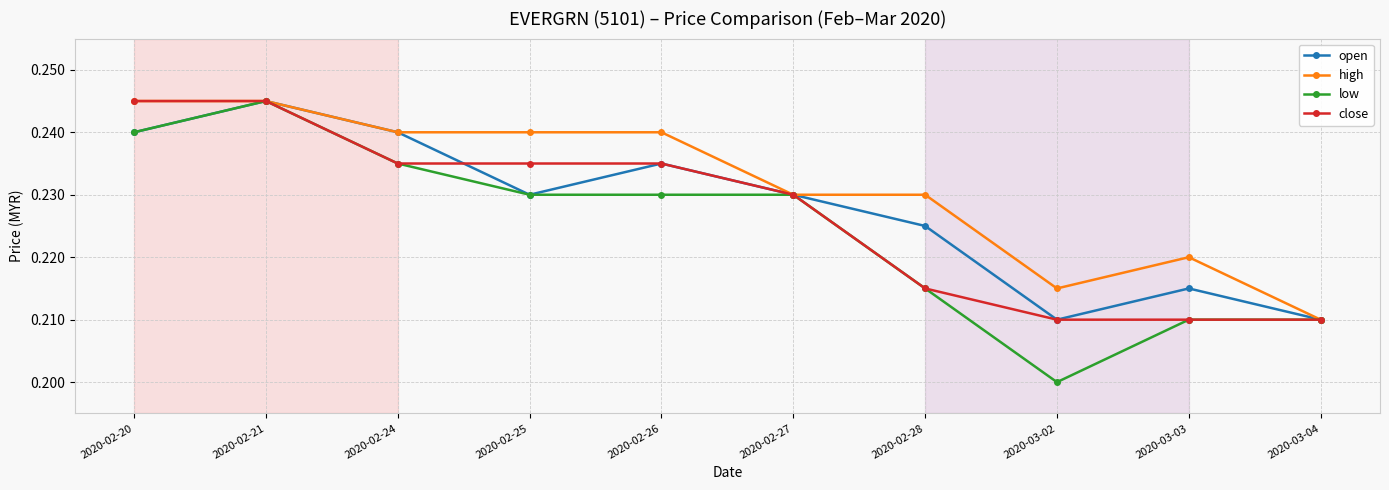

What is the label of the 5th point from the left?

2020-02-26